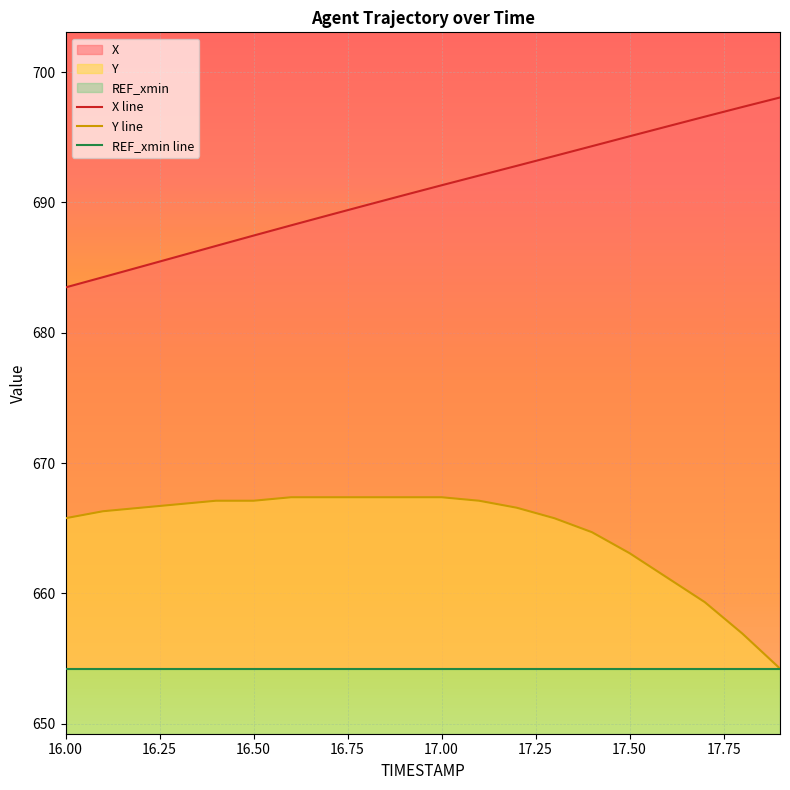

True or false: REF_xmin line and Y line intersect in this chart.

False